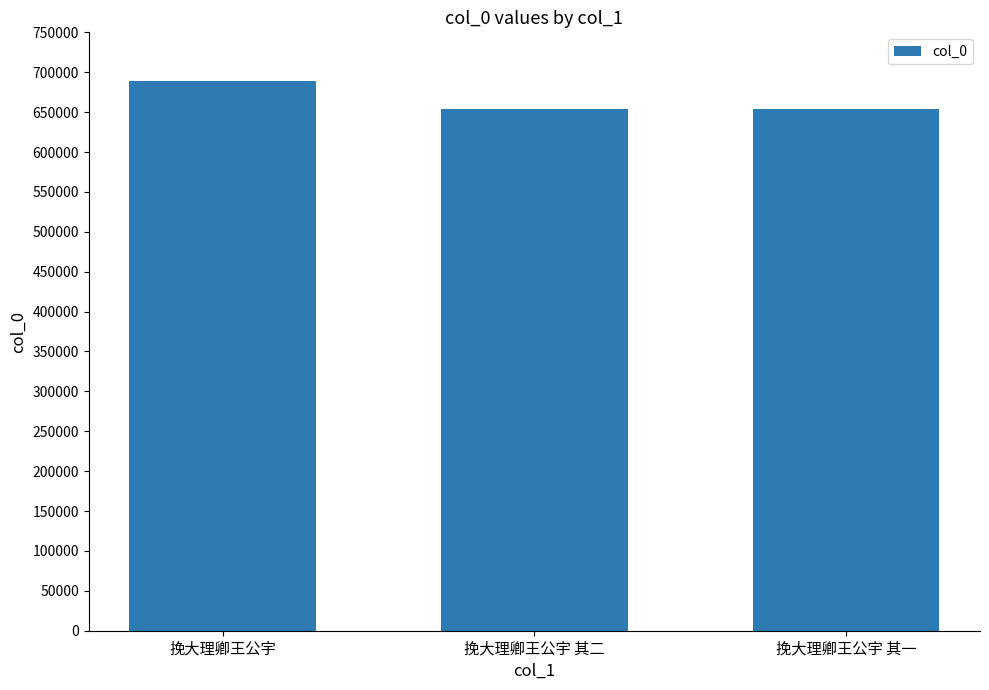

At which label does the data first exceed 654518?

挽大理卿王公宇